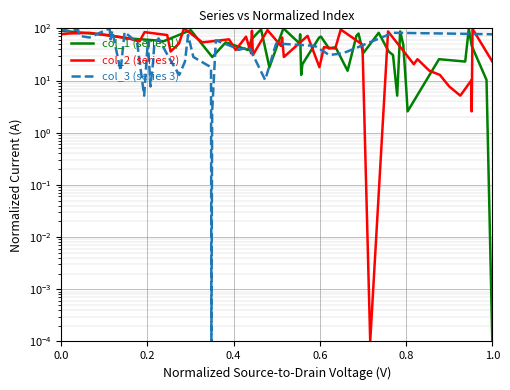

What is the sum of all col_3 (series 3) values?

2000.0